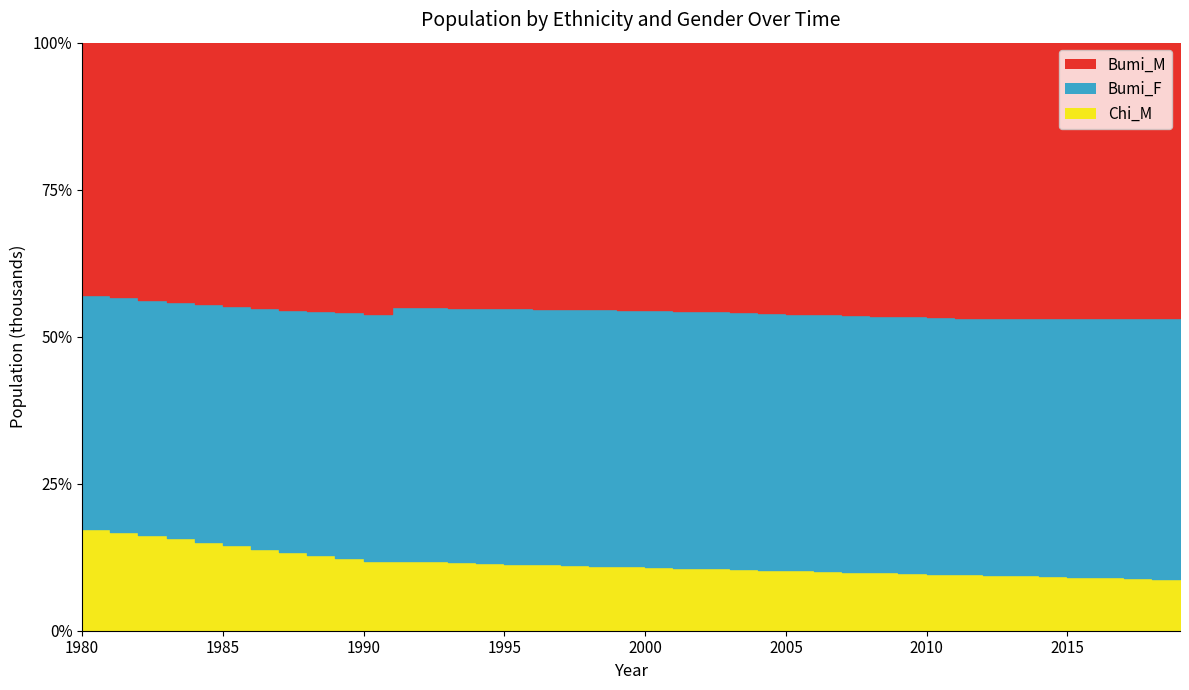

What is the average value of the Bumi_F series?

448.9